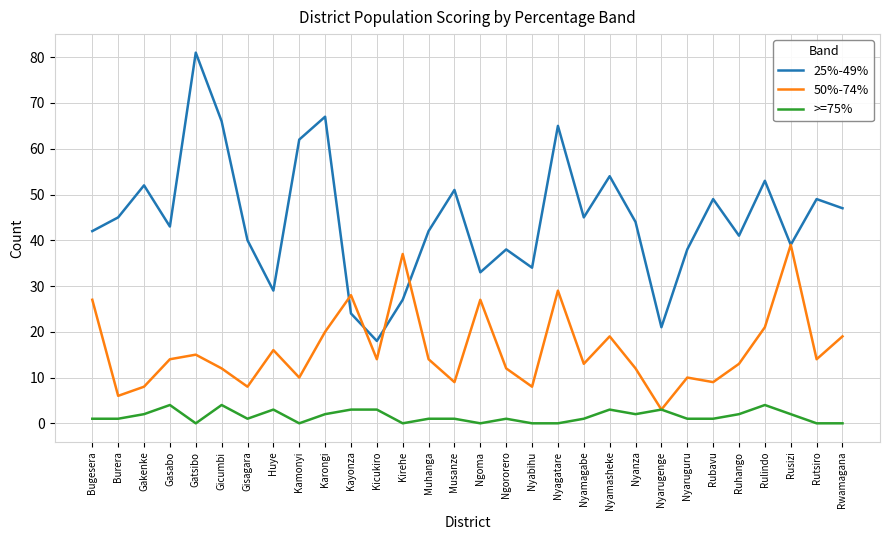

Which series has the widest spread of values?

25%-49%